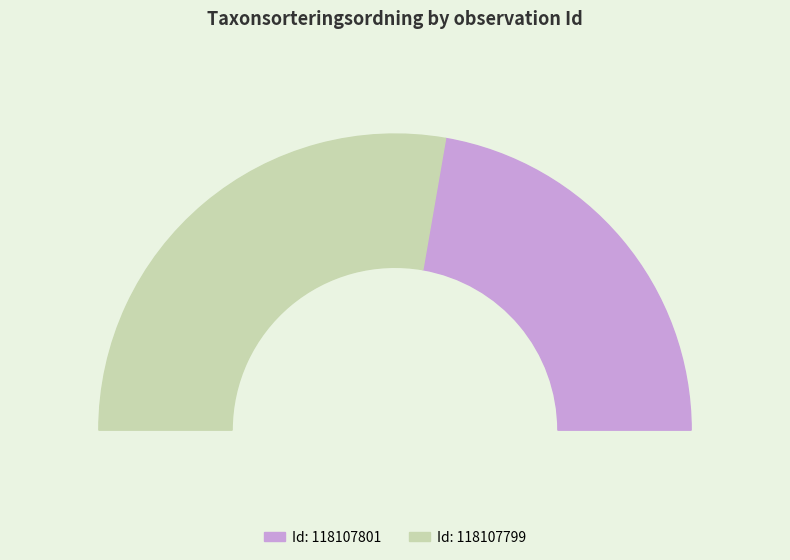

What is the smallest slice in the pie chart?

118107801